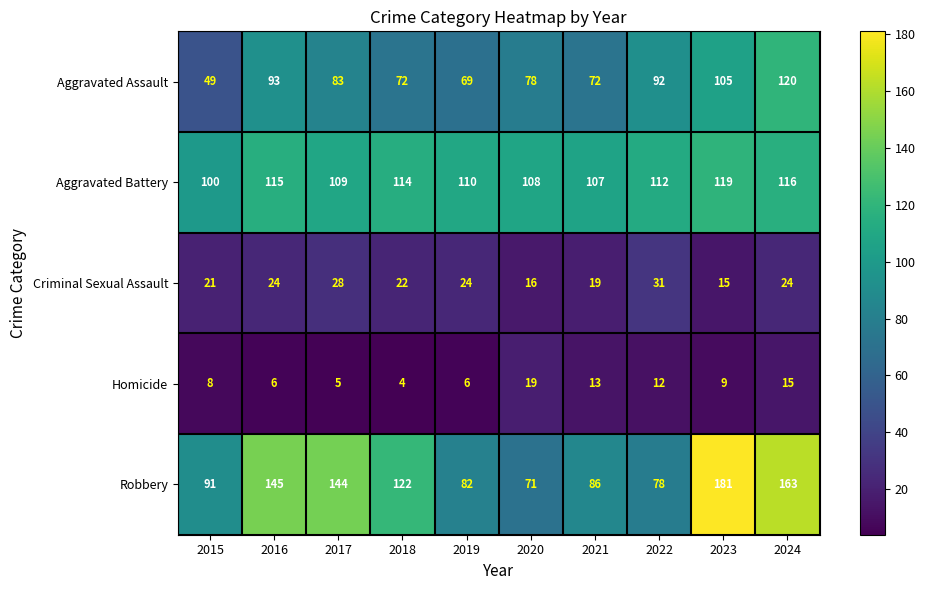

What is the total value across all series at 2021?

297